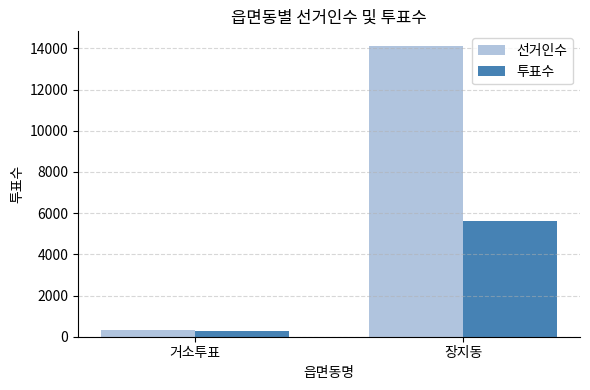

What is the total value across all series at 거소투표?

625